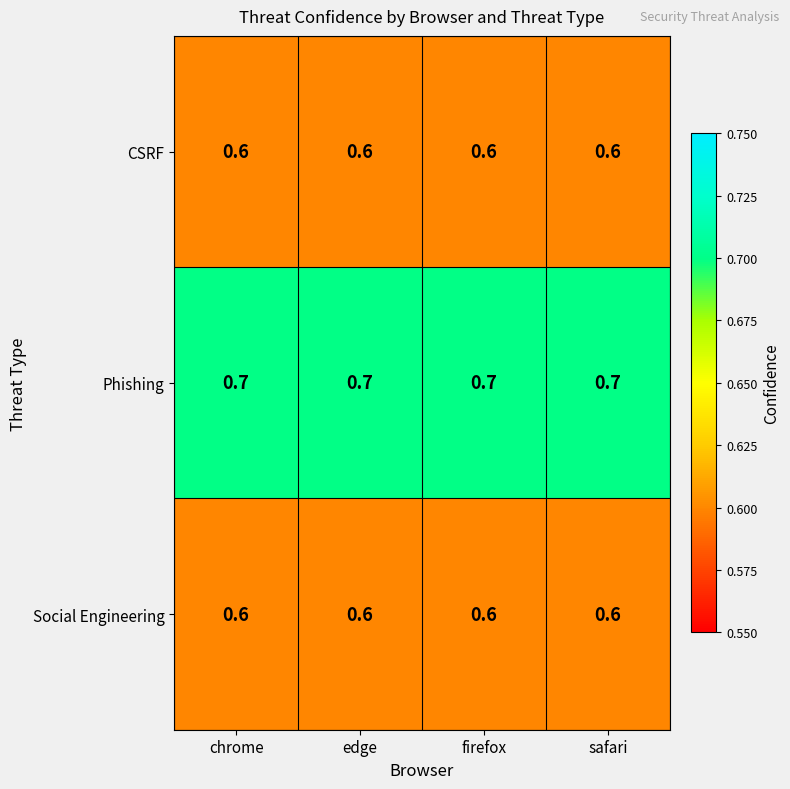

Which series has the largest total across all categories?

Phishing